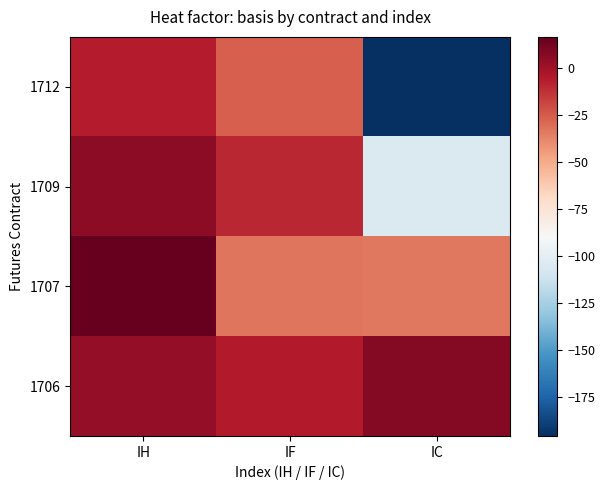

Reading left to right, extract all data points from this chart.

1706: IH=3.4	IF=-5.7	IC=7.6
1707: IH=16.4	IF=-32.7	IC=-33.6
1709: IH=5.0	IF=-9.5	IC=-104.6
1712: IH=-6.6	IF=-26.5	IC=-195.8